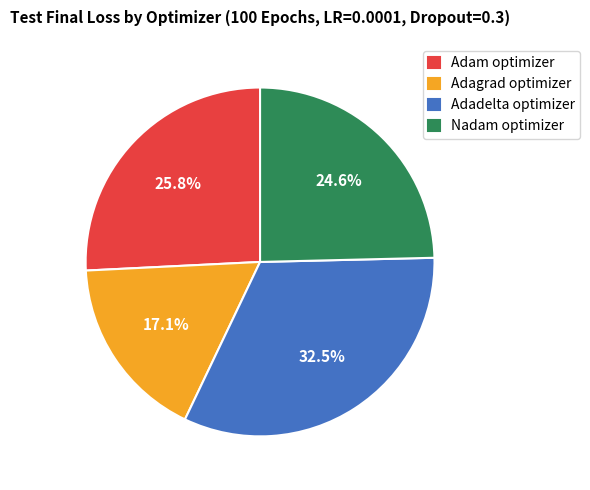

Do Adam optimizer and Adadelta optimizer together represent more than half of the pie?

Yes